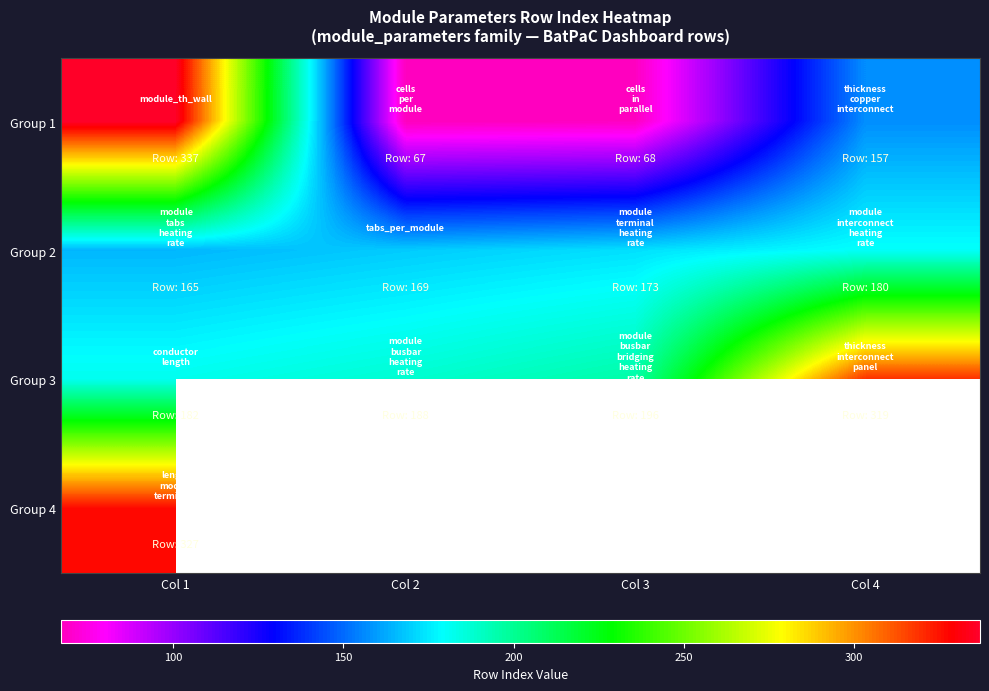

Is it true that Group 3 equals 319.0 at Col 4?

True